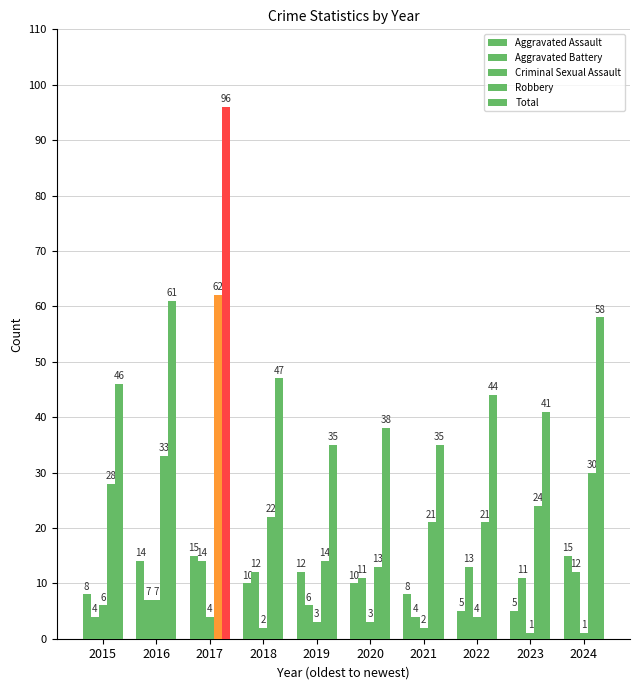

Which series changed the most between 2022 and 2024?

Total